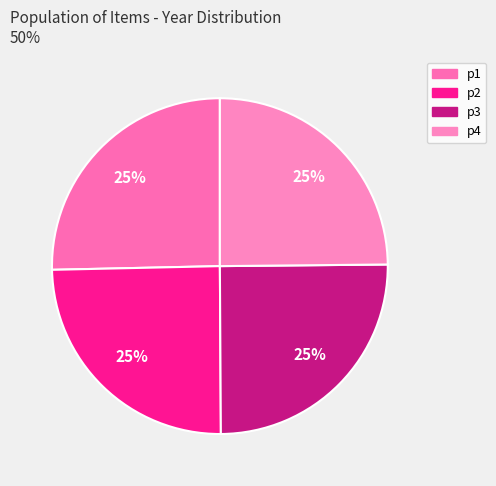

Is p2 the majority of the pie?

No